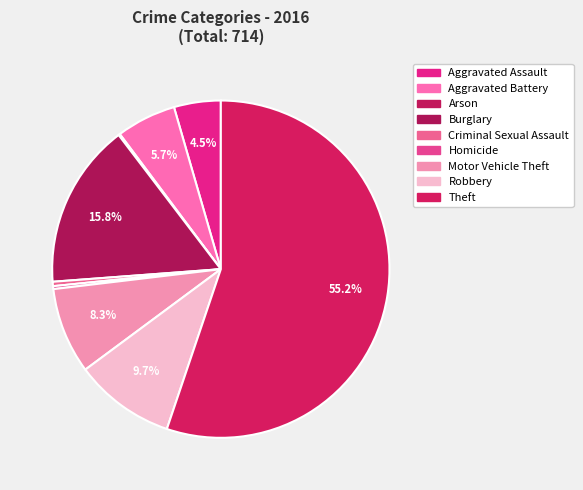

How many slices are in this pie chart?

9